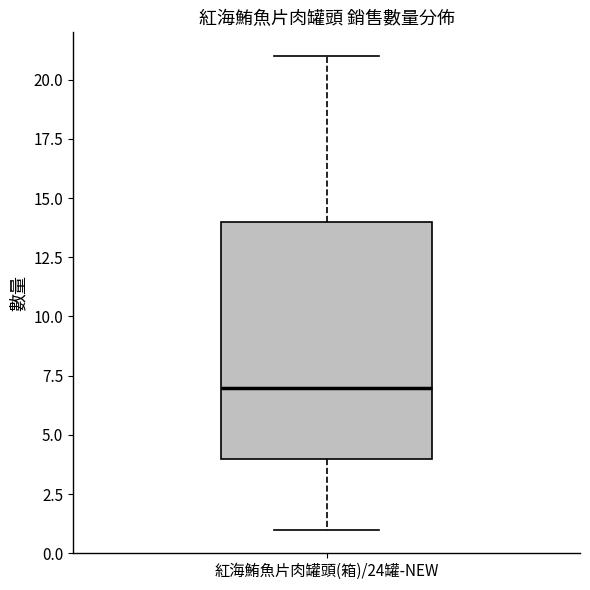

Transcribe this box plot: give where the median line is, the range the box spans, and where the two whiskers end, as read against the y-axis. The values are not printed on the chart, so give them approximately, as read against the axis.

median 7, box 4 to 14, whiskers 1 to 21